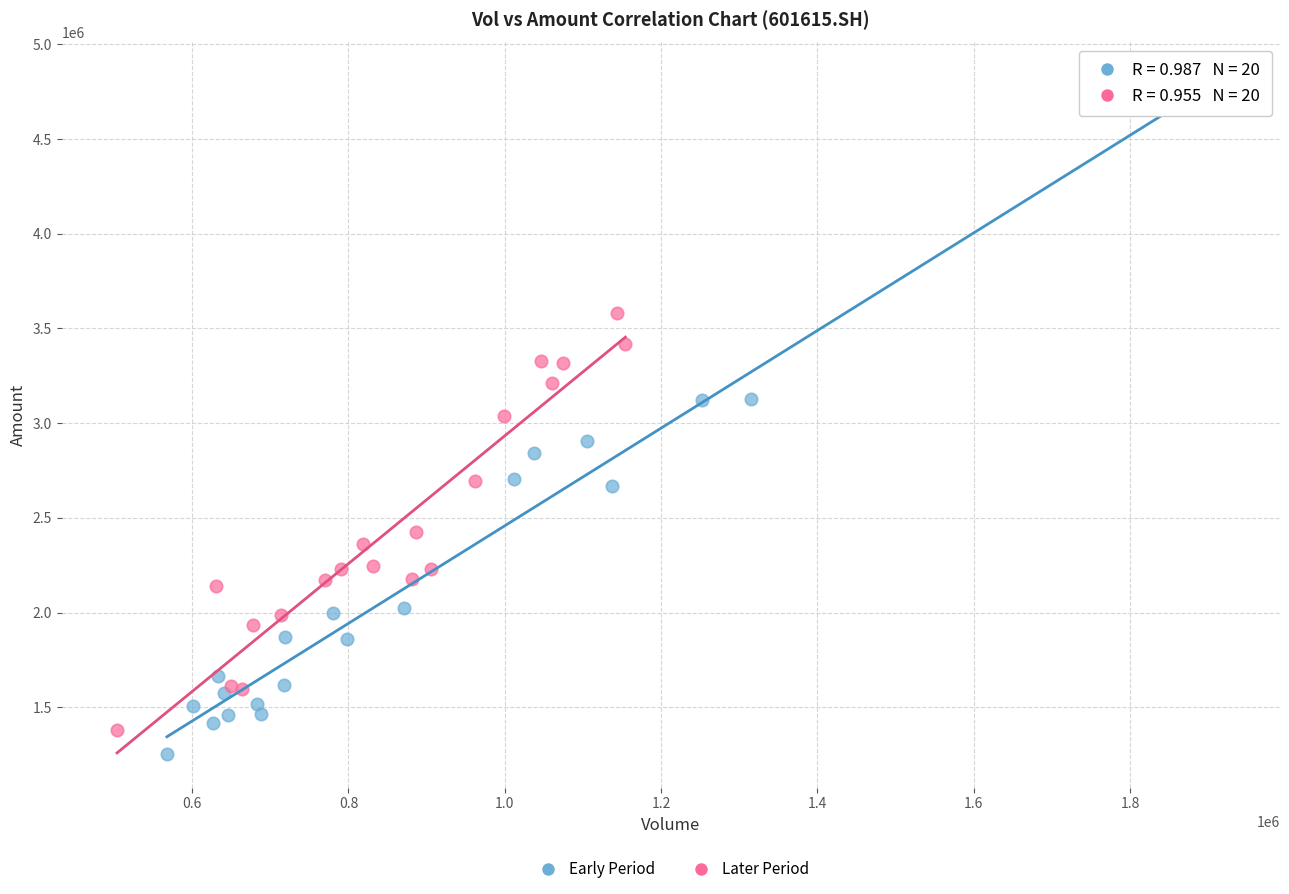

What are all the series names shown in the legend?

Early Period, Later Period